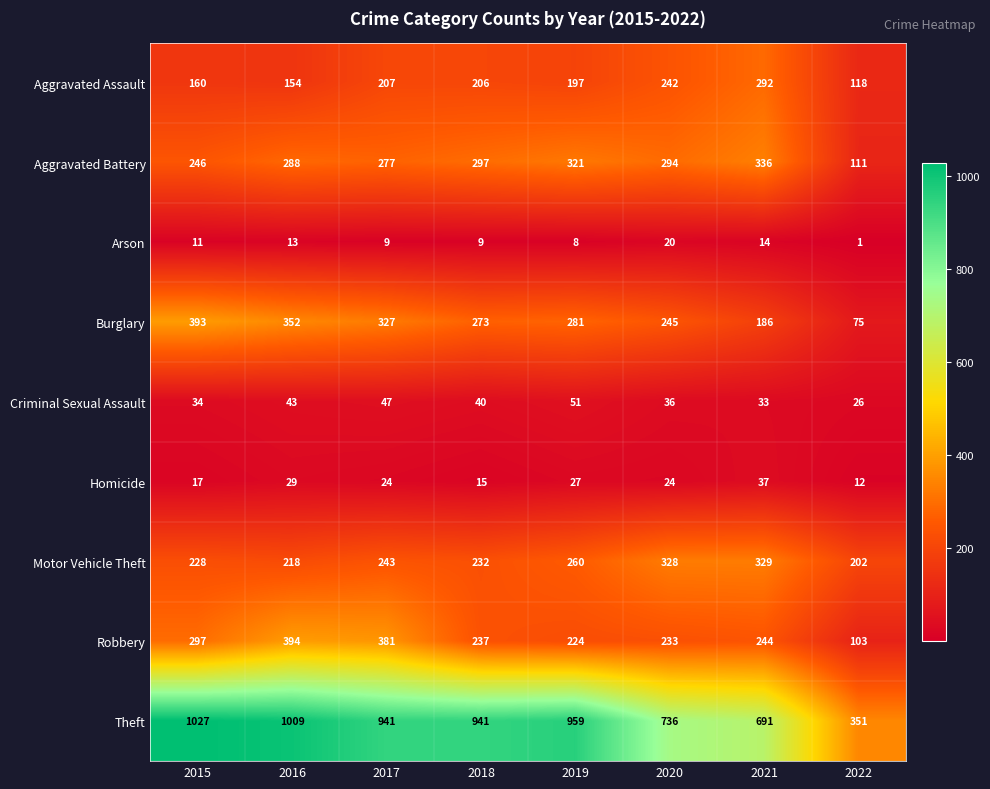

The value of Motor Vehicle Theft at 2015 is 129. True or false?

False